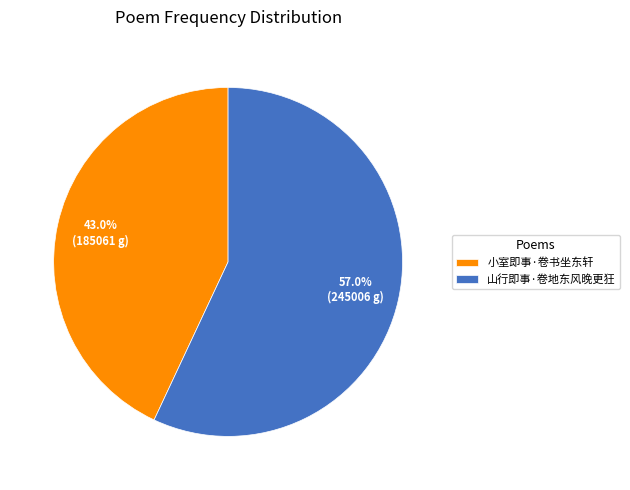

The 小室即事·卷书坐东轩 slice represents 43% of the pie. True or false?

True